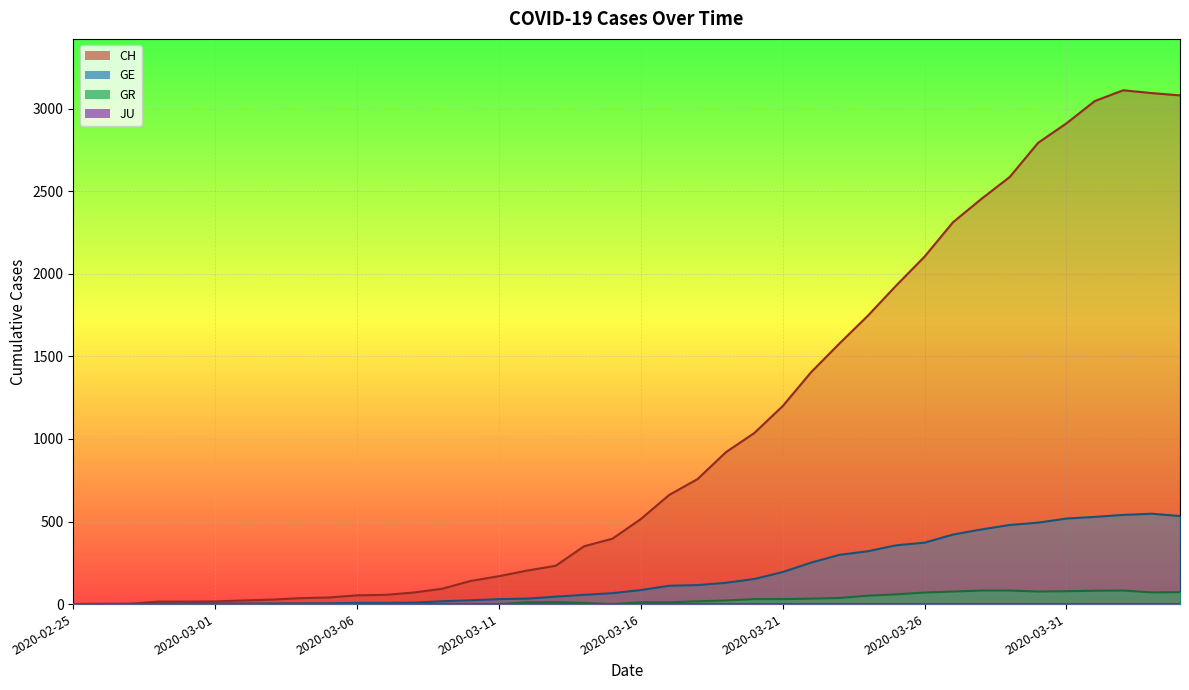

Read the CH value at 2020-03-09.

93